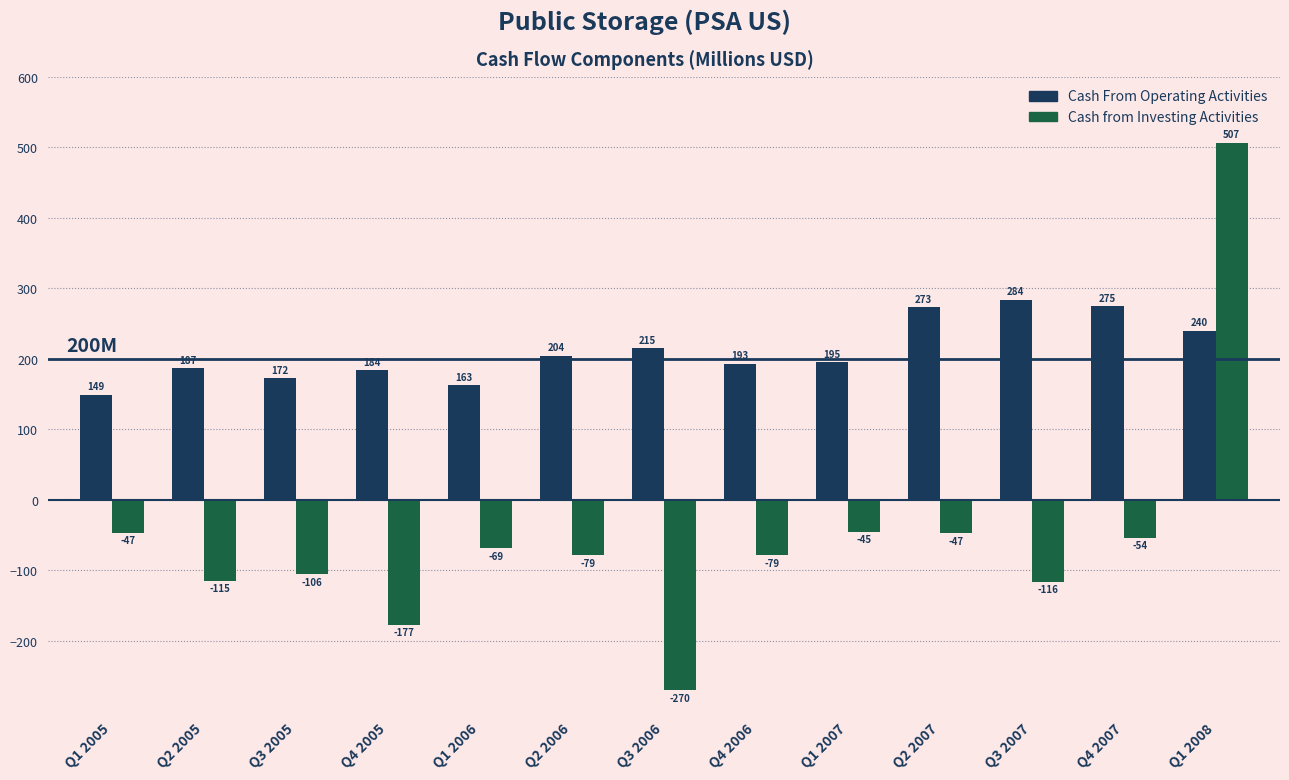

What is the minimum value shown in the chart?

-269.8